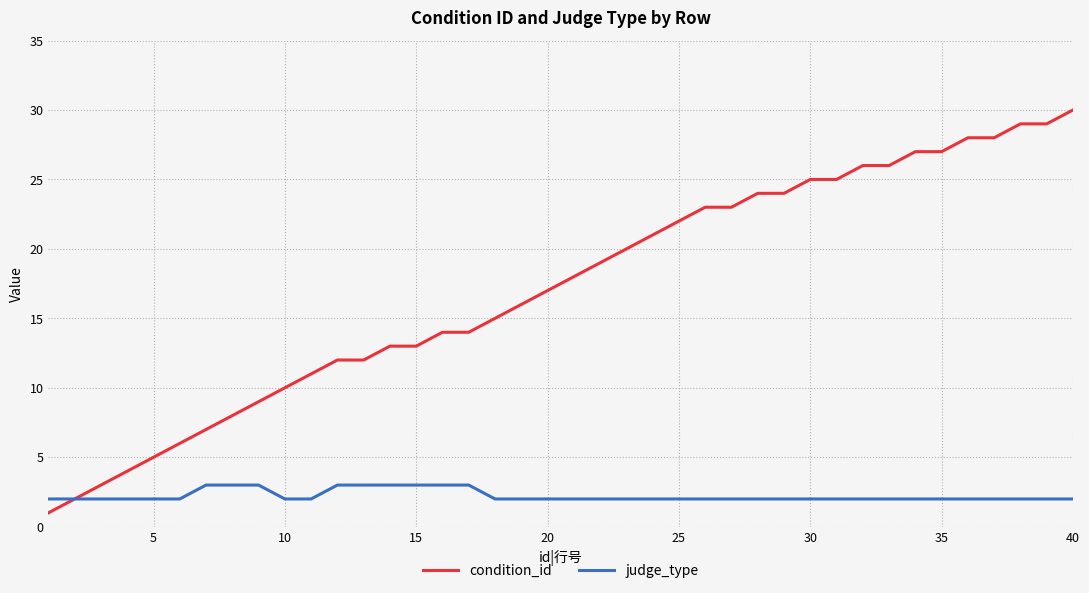

Reading left to right, list all the values displayed in this chart.

condition_id: 1	2	3	4	5	6	7	8	9	10	11	12	12	13	13	14	14	15	16	17	18	19	20	21	22	23	23	24	24	25	25	26	26	27	27	28	28	29	29	30
judge_type: 2	2	2	2	2	2	3	3	3	2	2	3	3	3	3	3	3	2	2	2	2	2	2	2	2	2	2	2	2	2	2	2	2	2	2	2	2	2	2	2